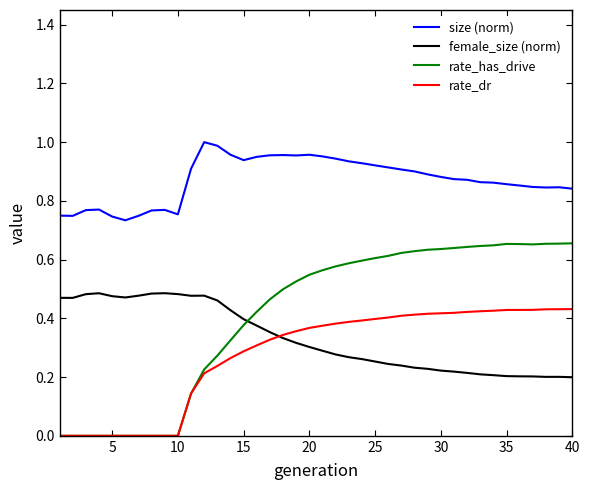

Which series has the largest total across all categories?

size (norm)